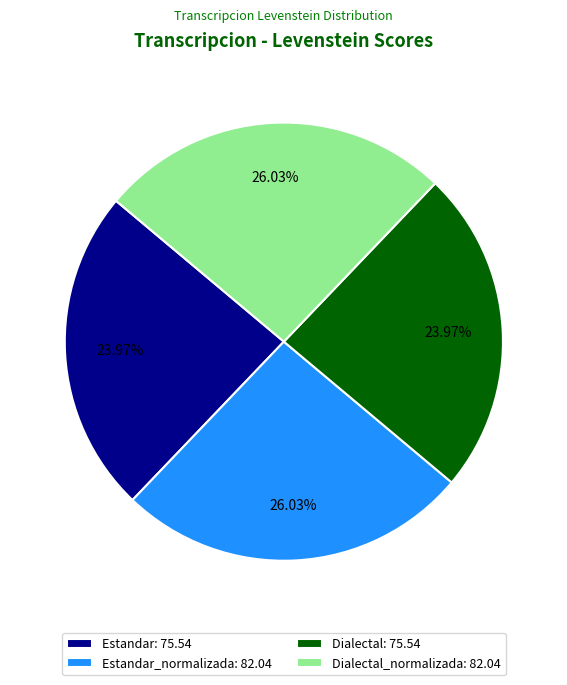

Is there a majority slice in this chart?

No